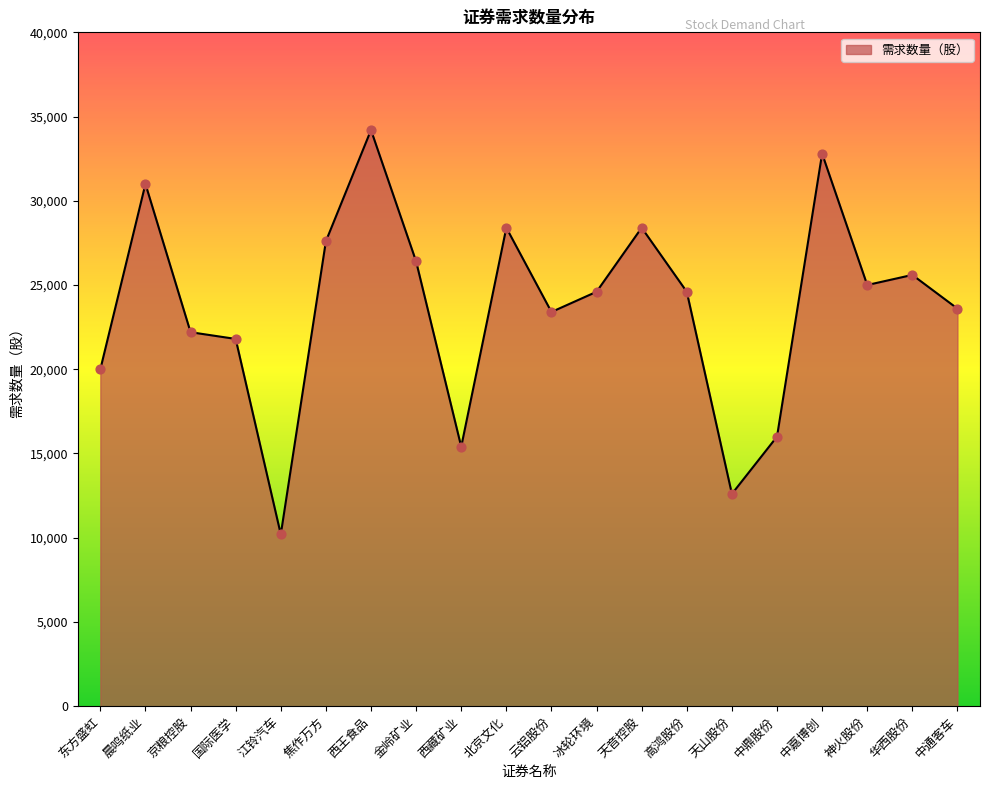

Approximately how many times larger is the value at 焦作万方 compared to 高鸿股份?

1.1